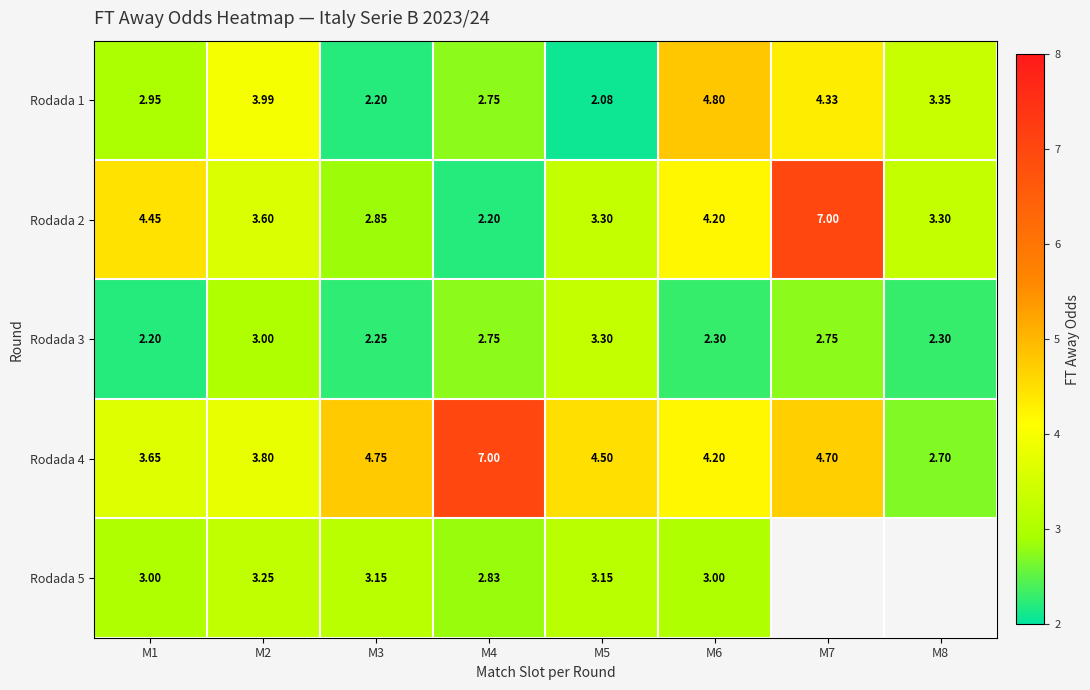

At which category does the chart reach its minimum across all series?

M5